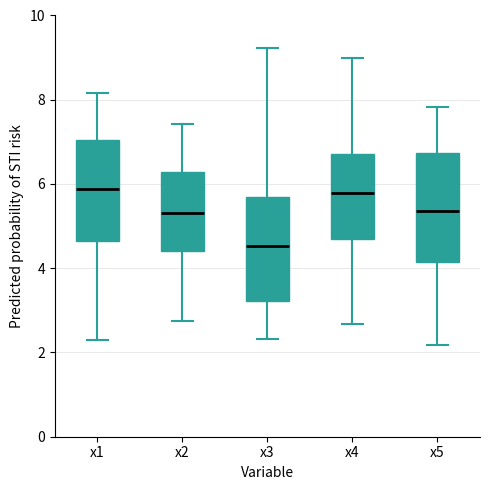

Where does the median line of the box for x4 sit on the y-axis? The values are not printed on the chart, so give them approximately, as read against the axis.

5.8